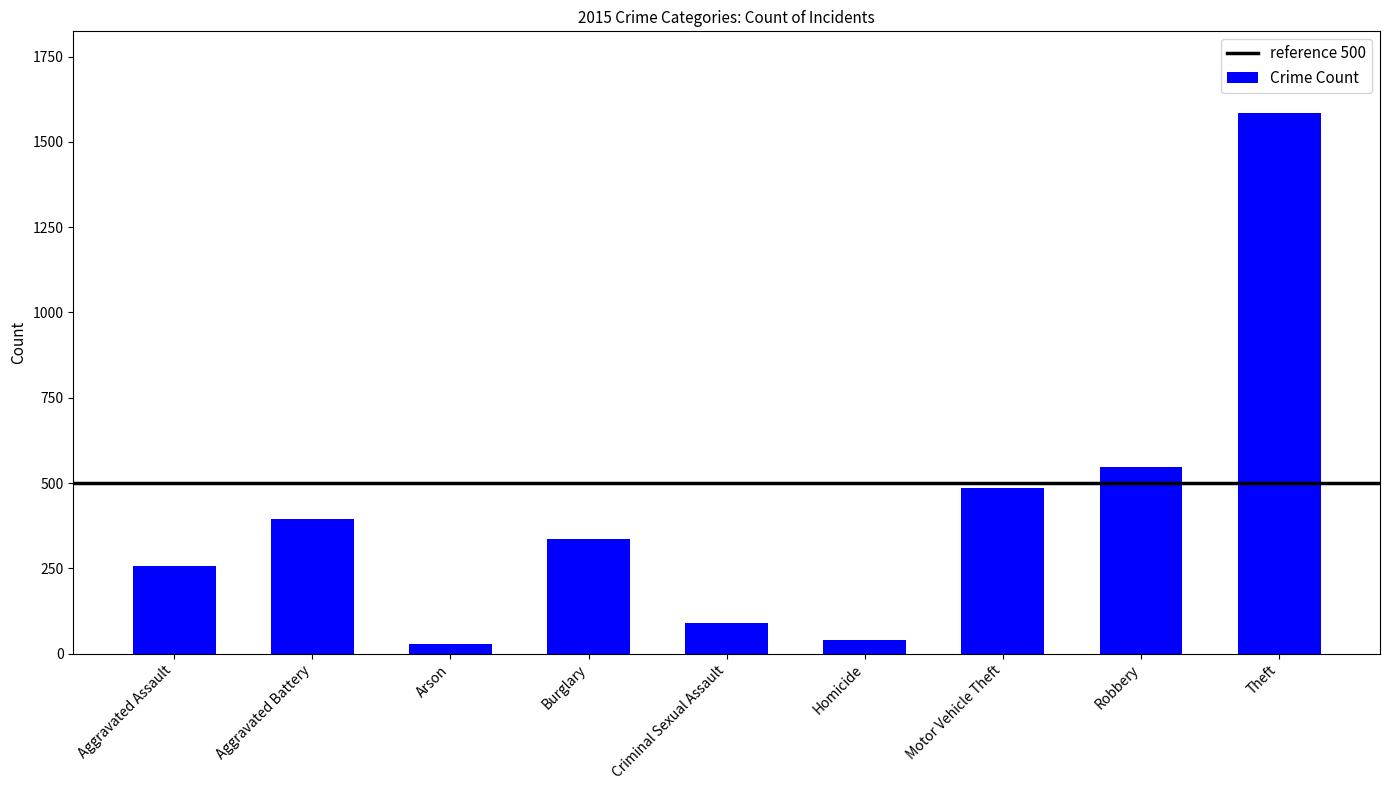

What is the sum of all values?

3763